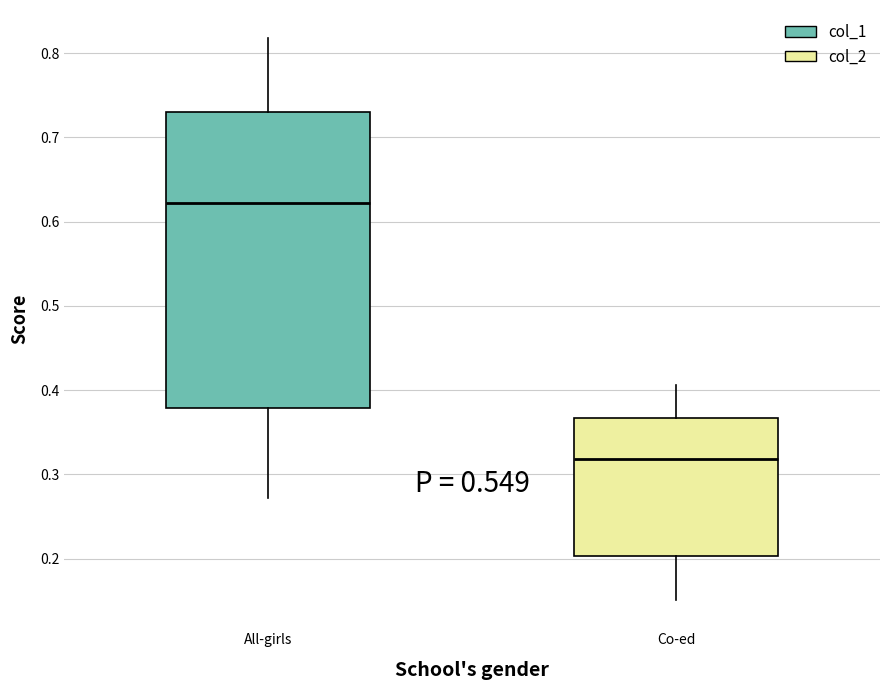

Which box is the tallest, from its lower edge to its upper edge?

All-girls